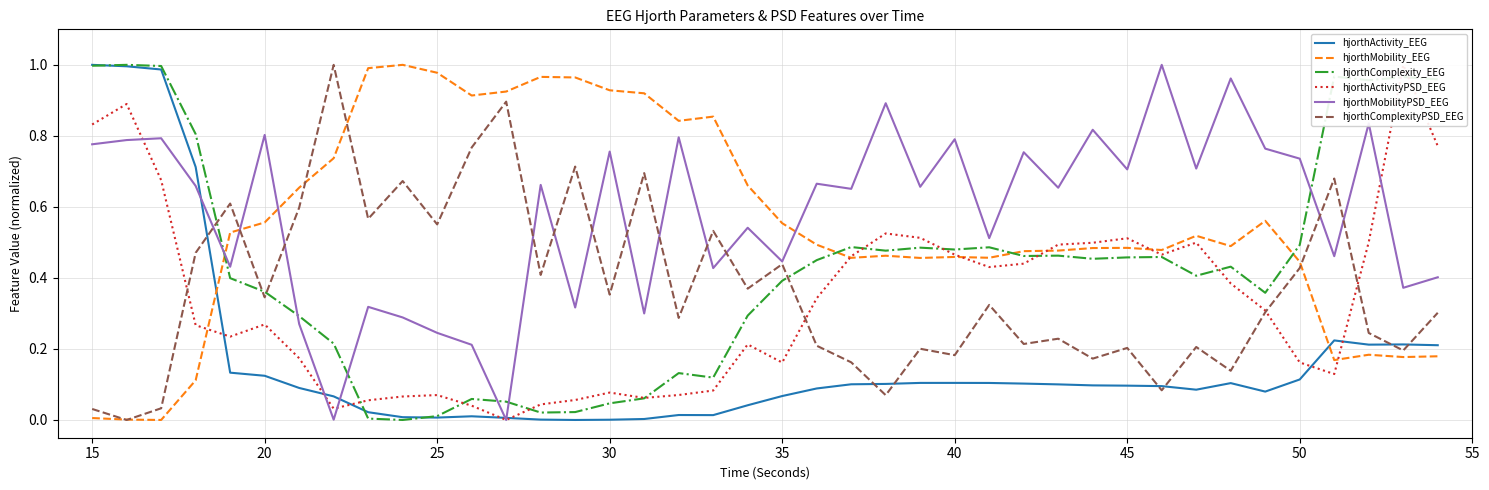

What is the average value of the hjorthMobility_EEG series?

0.5